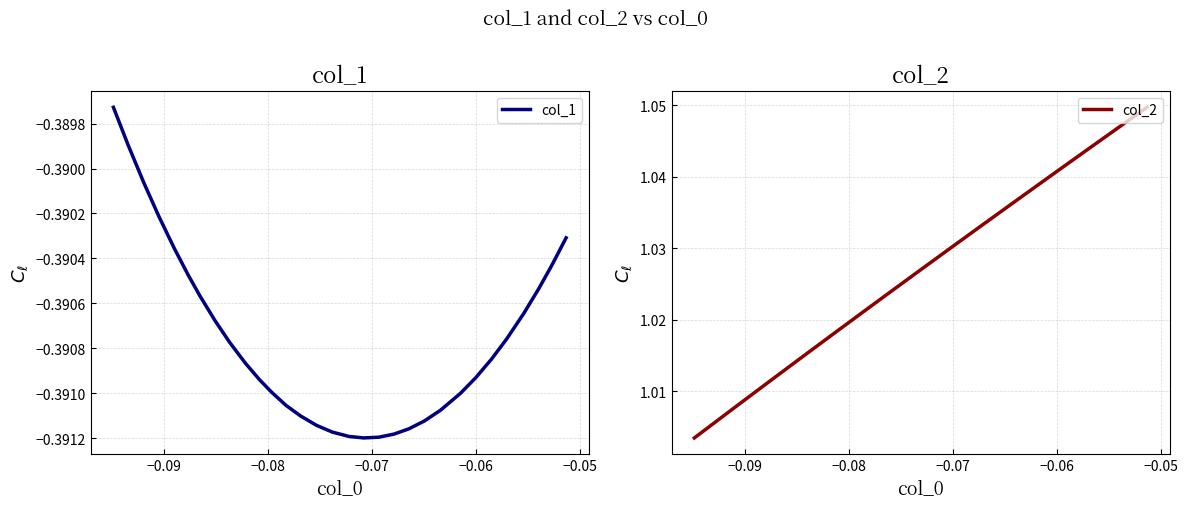

What is the value of the col_2 point at the 19th from the left?

1.0